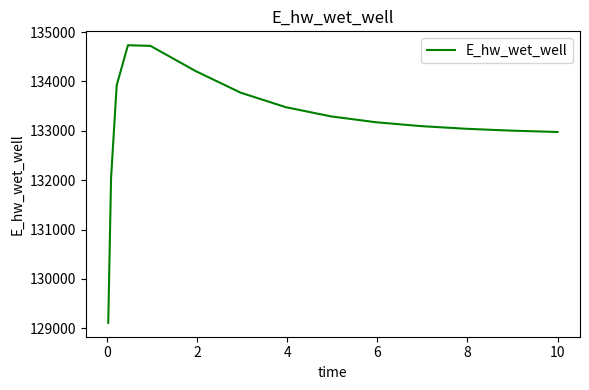

What is the difference between the maximum and minimum values?

5624.8